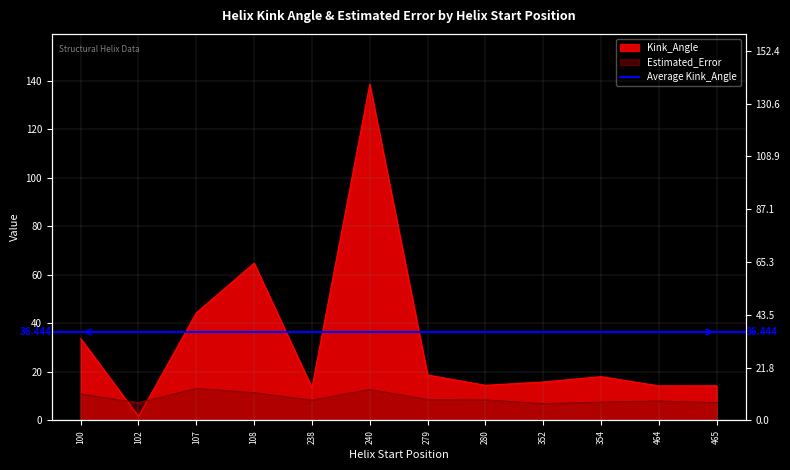

True or false: Kink_Angle has more than 1 points higher than both neighbors.

True